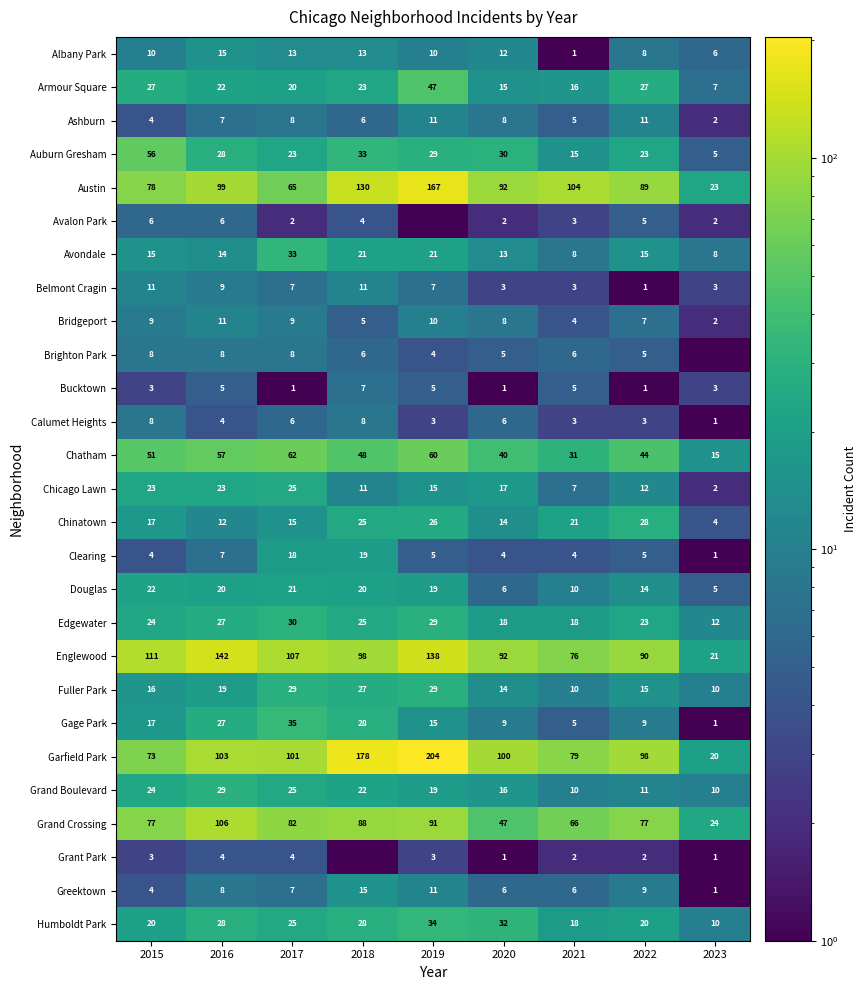

What is the maximum value for Calumet Heights?

8.0